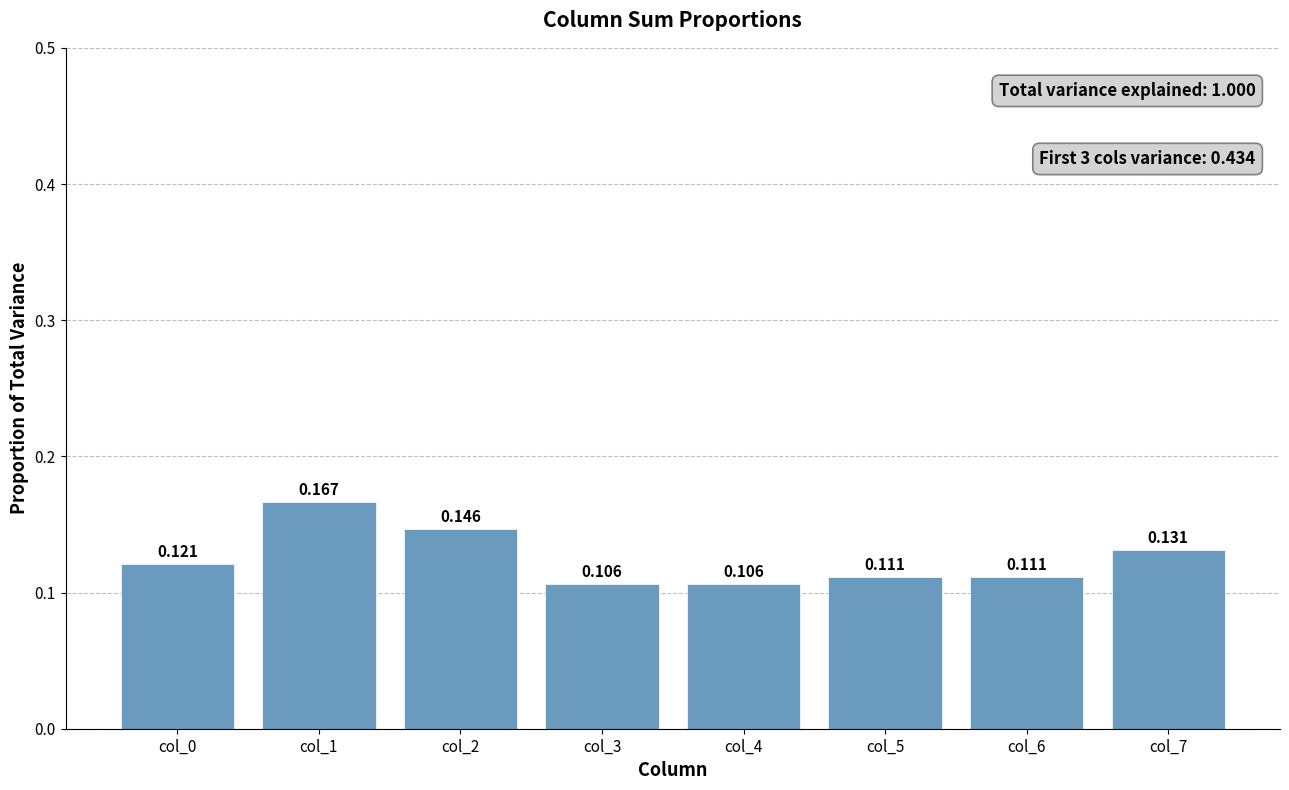

Rank the categories by value from highest to lowest.

col_1, col_2, col_7, col_0, col_5, col_6, col_3, col_4